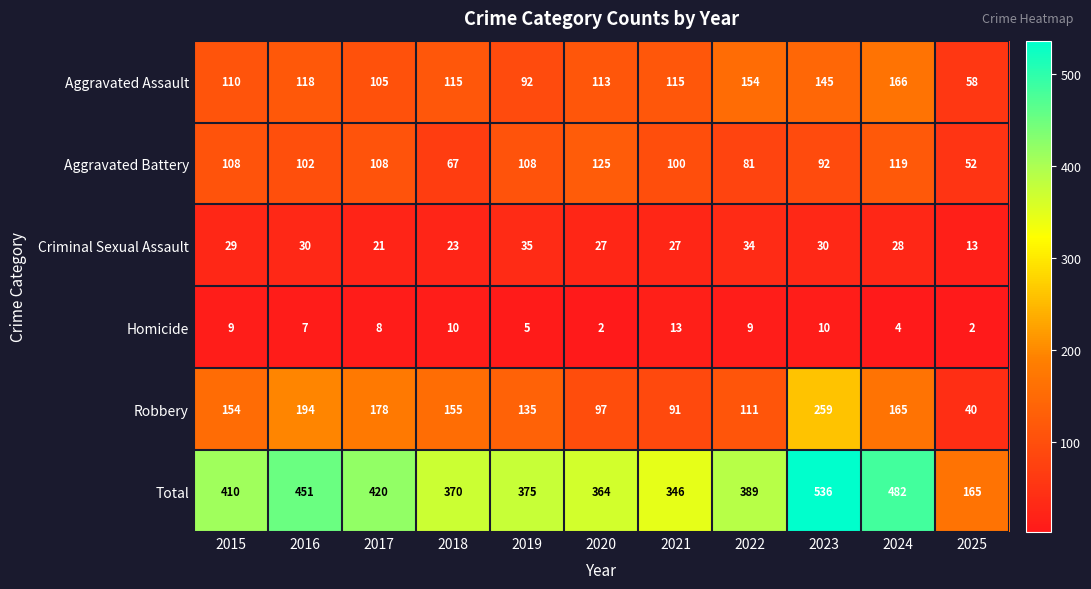

True or false: Robbery has a value of 135 at 2019.

True